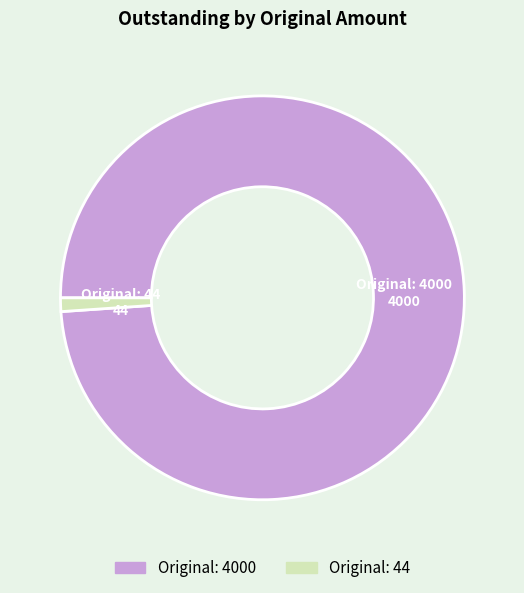

Count the number of slices in the pie.

2